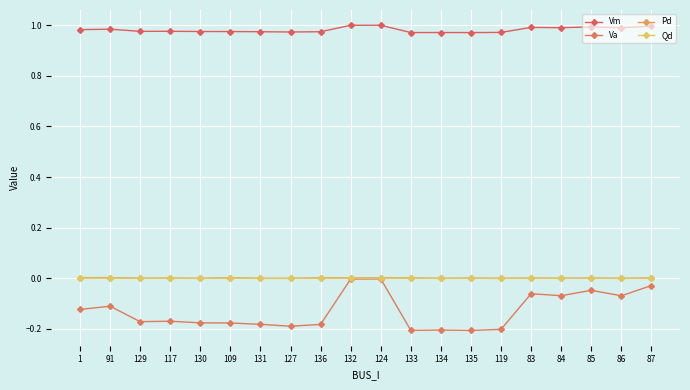

What is the label of the 5th point from the right?

83